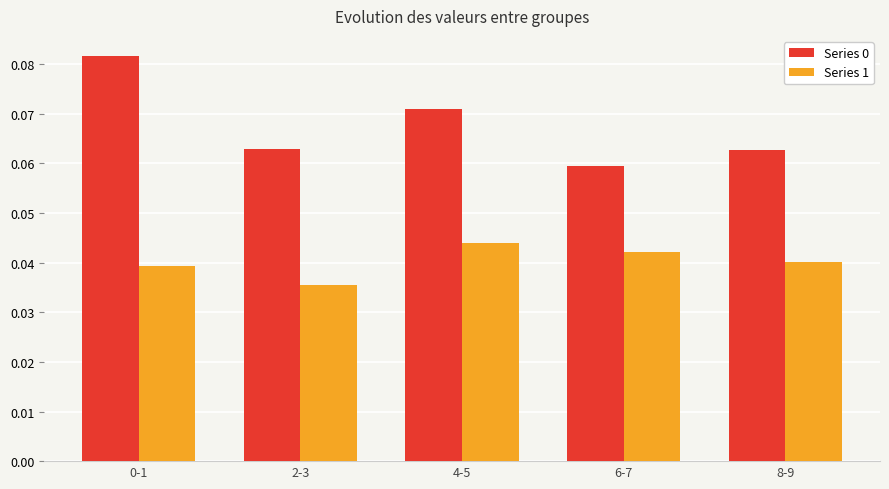

At which label does Series 0 reach its minimum?

6-7